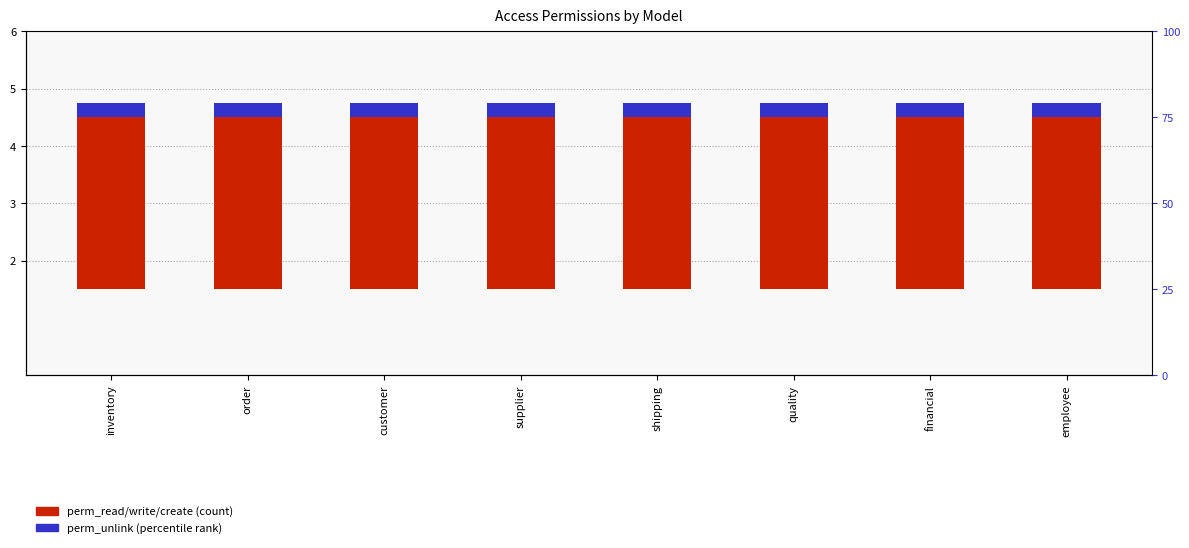

List the labels in order of perm_read / perm_write / perm_create value, largest first.

inventory, order, customer, supplier, shipping, quality, financial, employee